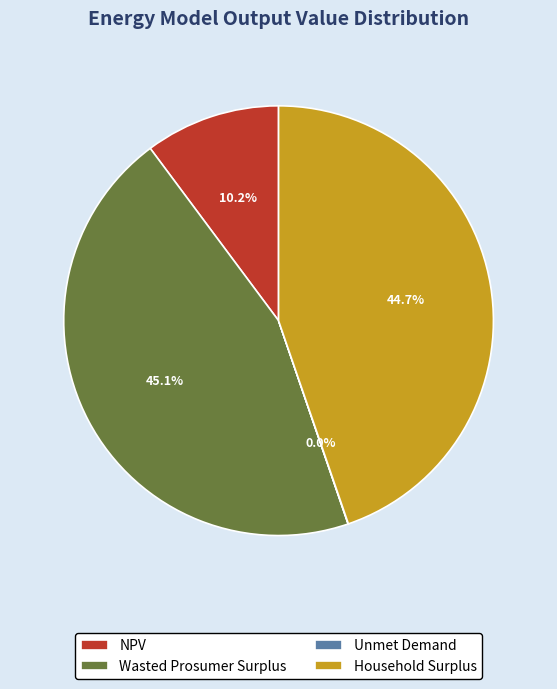

Is NPV the majority of the pie?

No